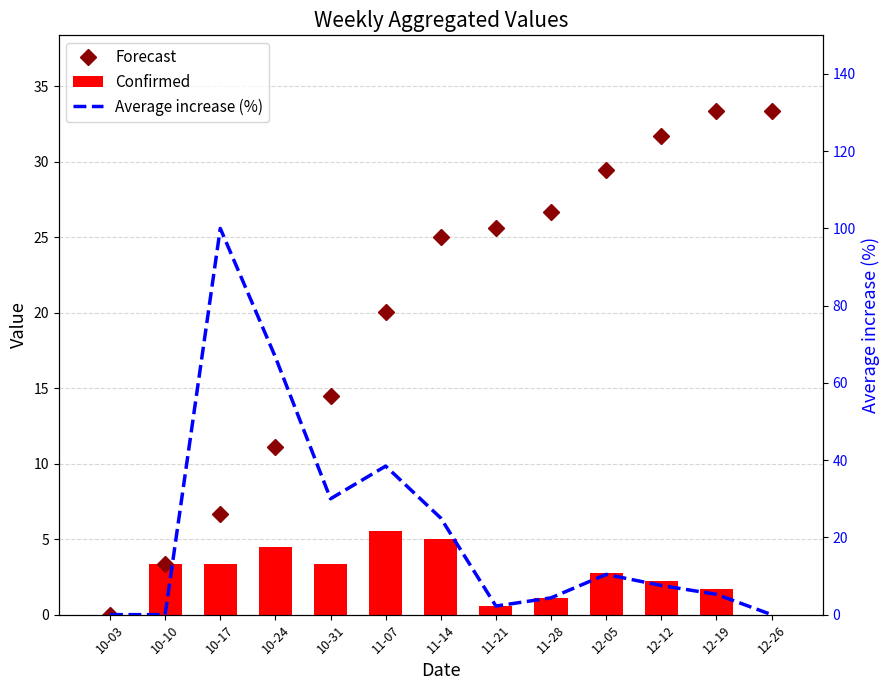

Reading left to right, transcribe all the data shown in this chart.

Forecast: 10-03=0.0	10-10=3.3	10-17=6.7	10-24=11.1	10-31=14.5	11-07=20.0	11-14=25.0	11-21=25.6	11-28=26.7	12-05=29.5	12-12=31.7	12-19=33.4	12-26=33.4
Confirmed: 10-03=0.0	10-10=3.3	10-17=3.3	10-24=4.5	10-31=3.3	11-07=5.6	11-14=5.0	11-21=0.6	11-28=1.1	12-05=2.8	12-12=2.2	12-19=1.7	12-26=0.0
Average increase (%): 10-03=0.0	10-10=0.0	10-17=100.0	10-24=66.7	10-31=30.0	11-07=38.5	11-14=25.0	11-21=2.2	11-28=4.3	12-05=10.4	12-12=7.5	12-19=5.3	12-26=0.0